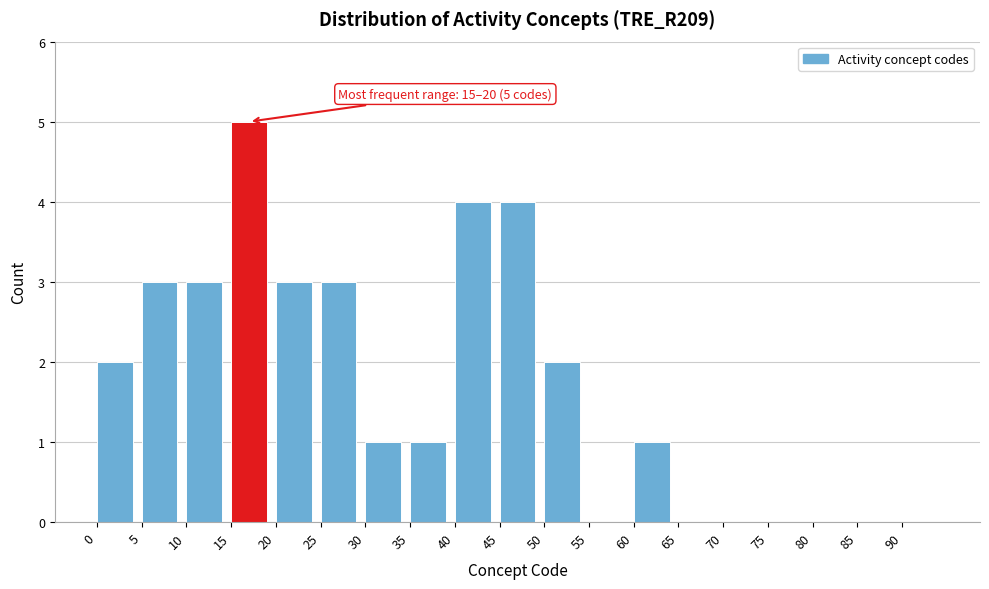

Which range on the x-axis has the tallest bar?

15 to 20